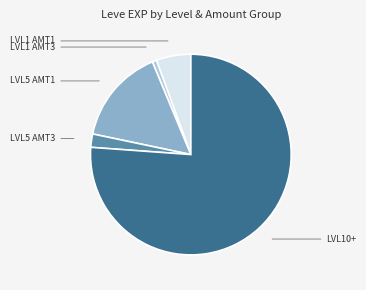

How many slices are in this pie chart?

5